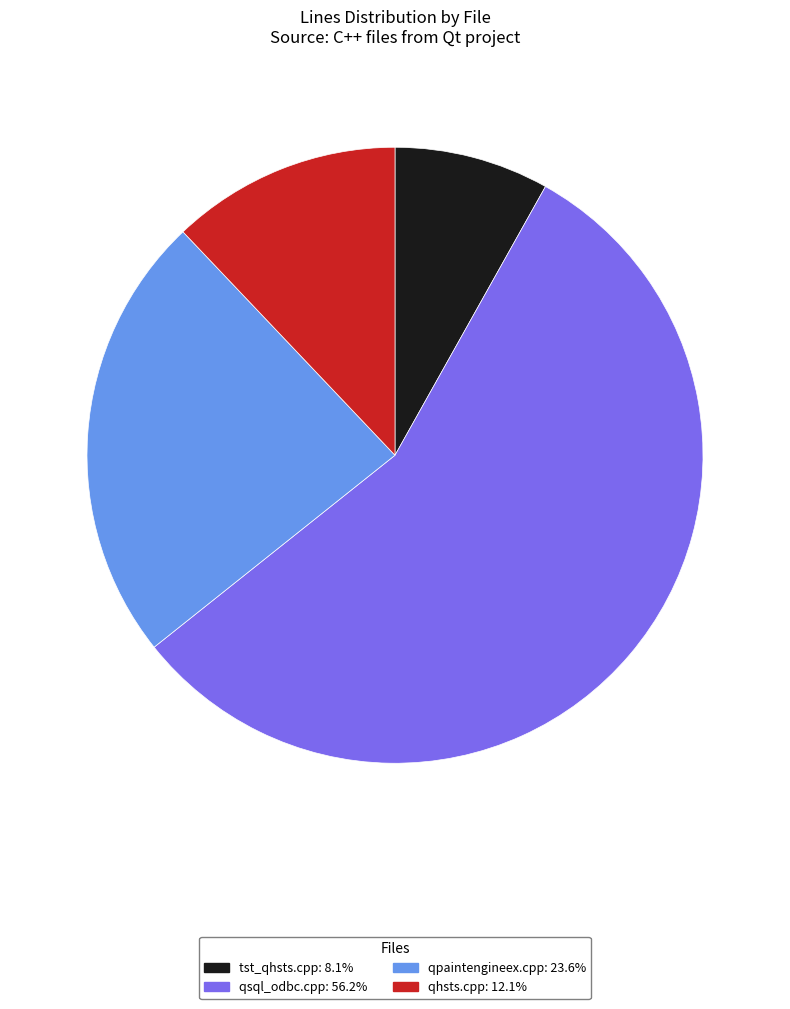

Do qhsts.cpp: 12.1% and tst_qhsts.cpp: 8.1% together represent more than half of the pie?

No